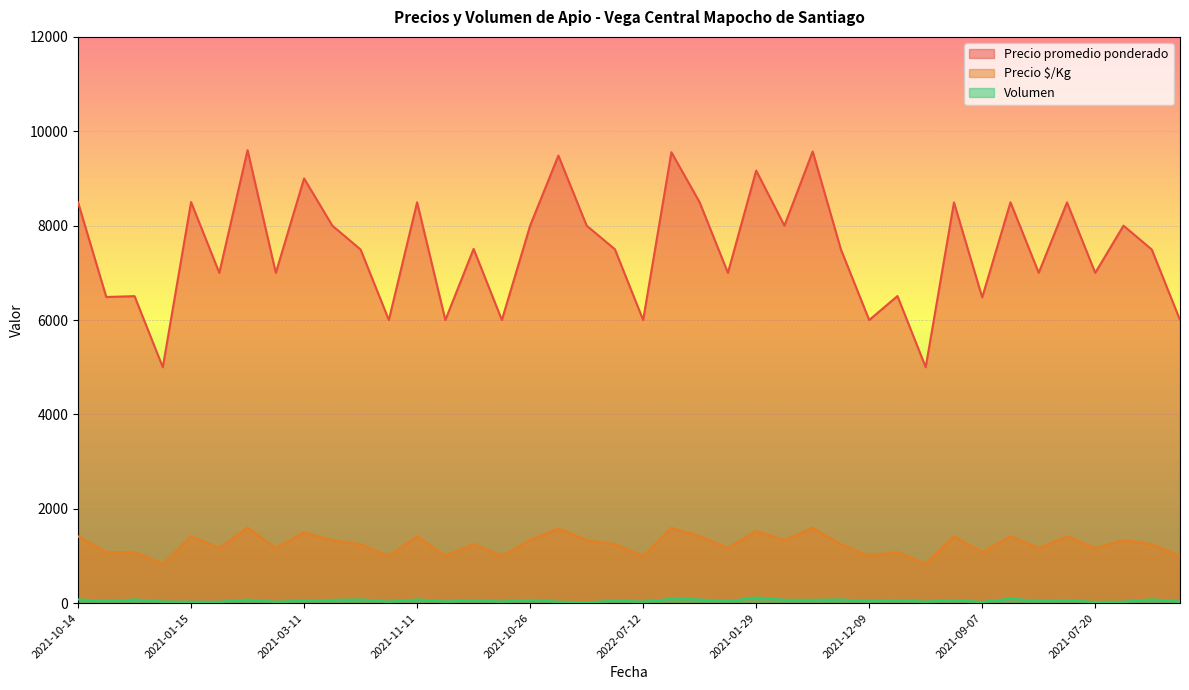

At 2021-10-14, list the series in order from largest to smallest.

Precio promedio ponderado, Precio $/Kg, Volumen